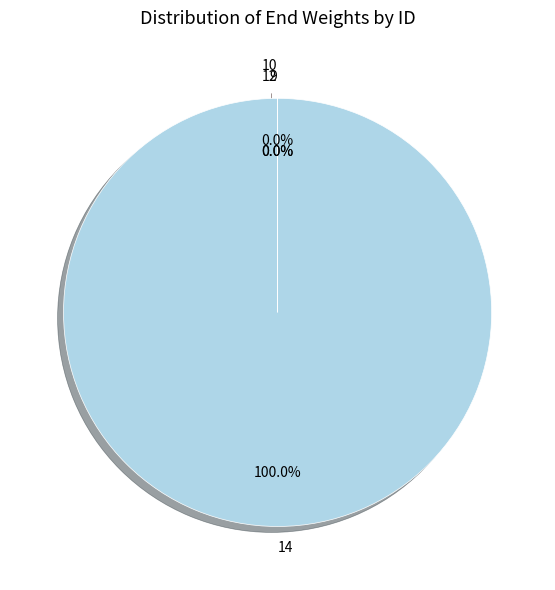

Which category accounts for the majority?

14